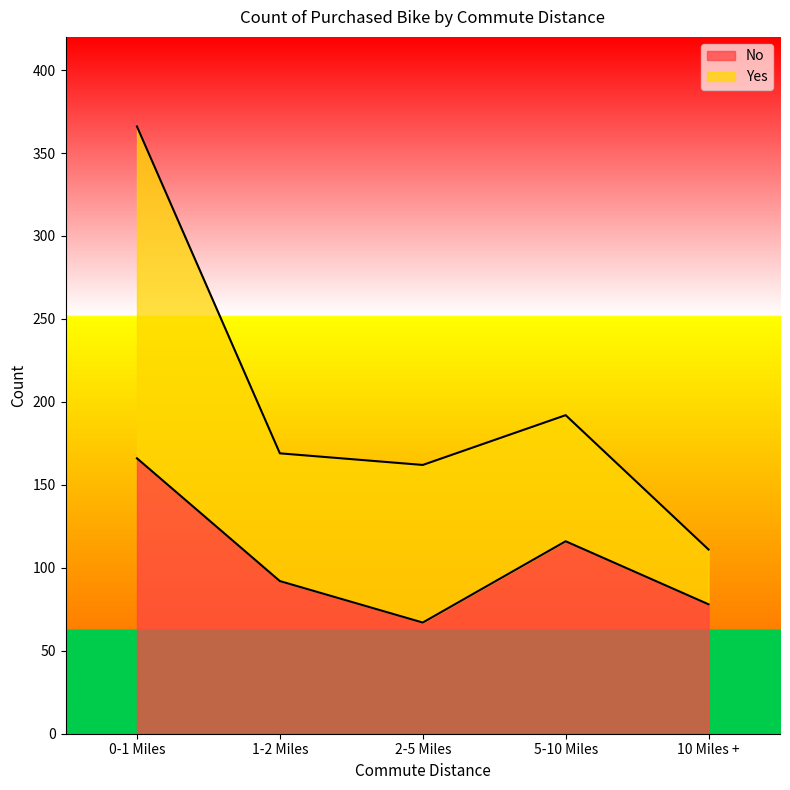

Between 5-10 Miles and 1-2 Miles, which is larger?

5-10 Miles